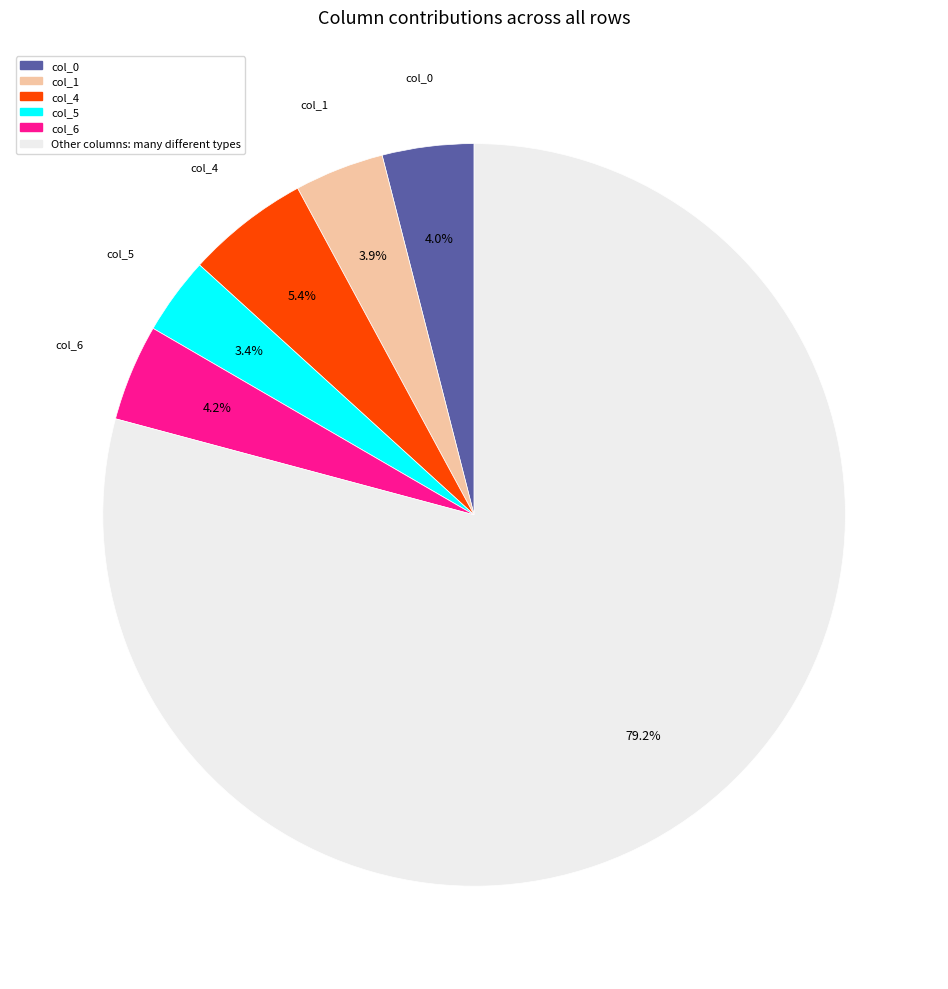

Is there a majority slice in this chart?

Yes